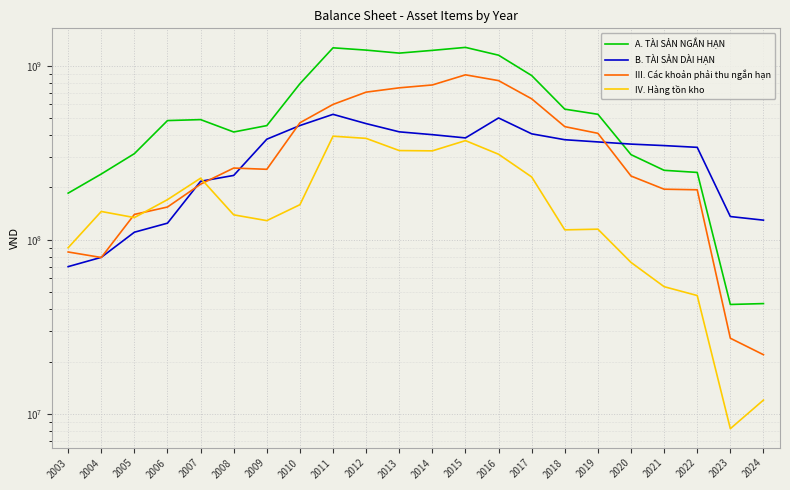

The IV. Hàng tồn kho series shows 470037919 at 2014. True or false?

False